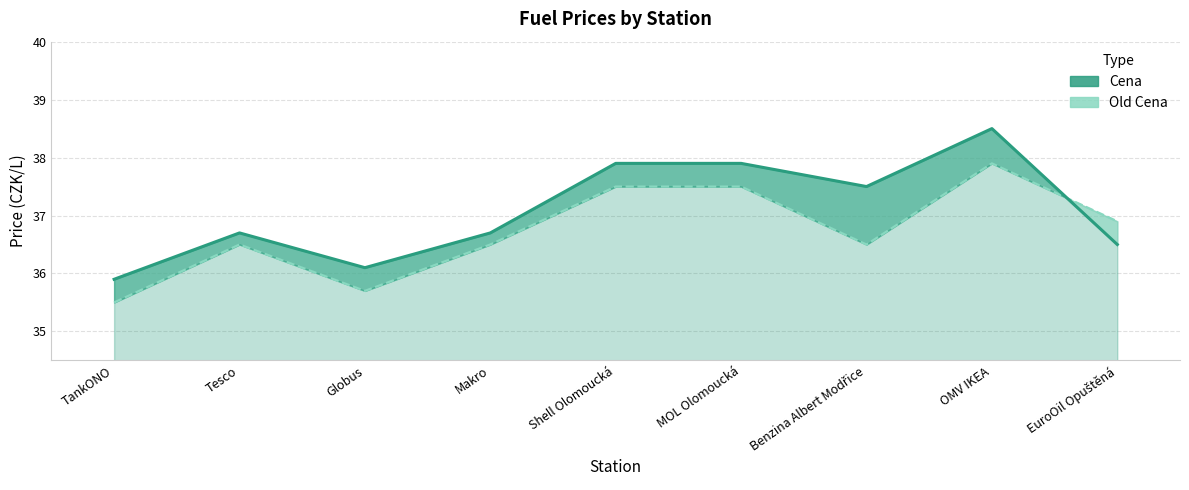

What is the sum of the values at MOL Olomoucká and Benzina Albert Modřice?

75.4